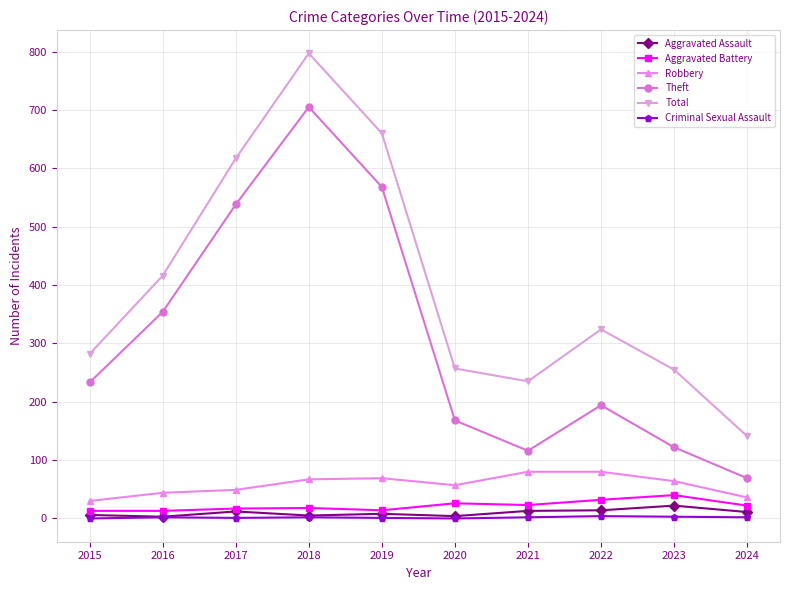

What is the minimum value for Total?

141